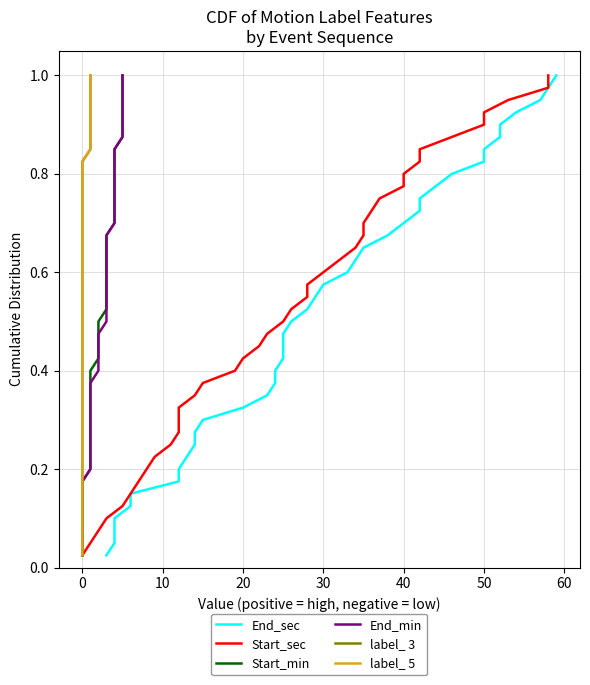

What is the highest value of the End_min series?

1.0